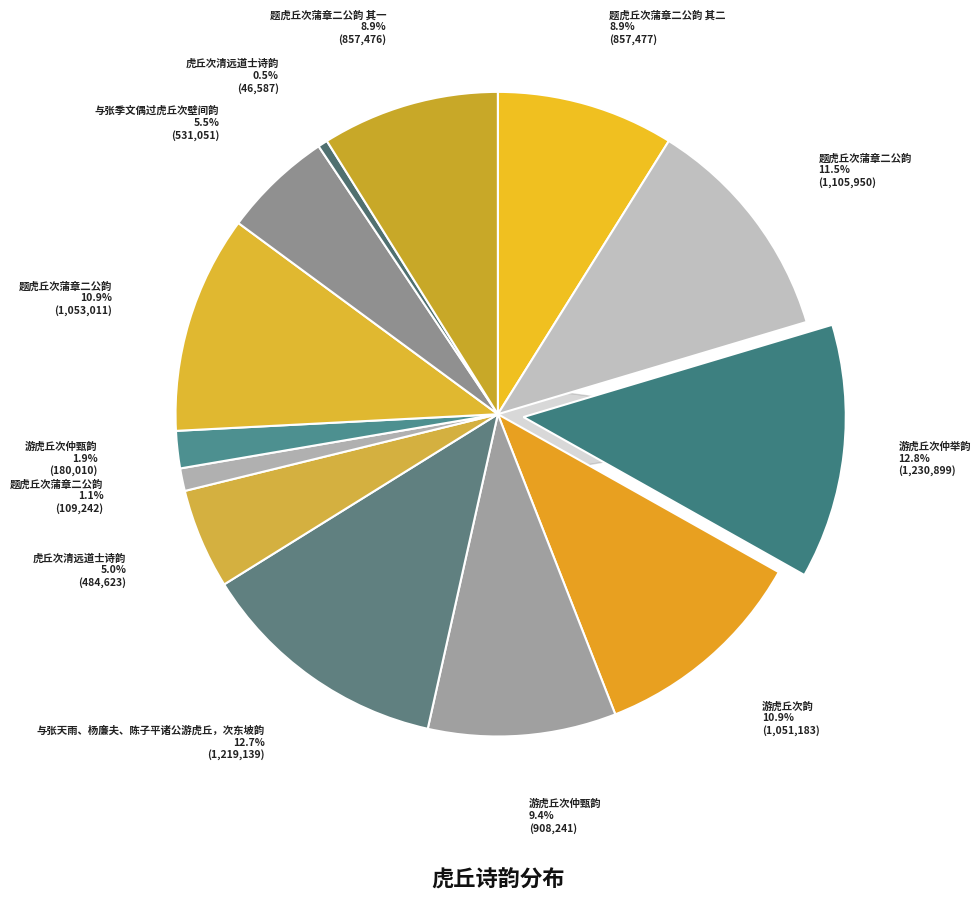

Is there any slice that represents more than half of the pie?

No